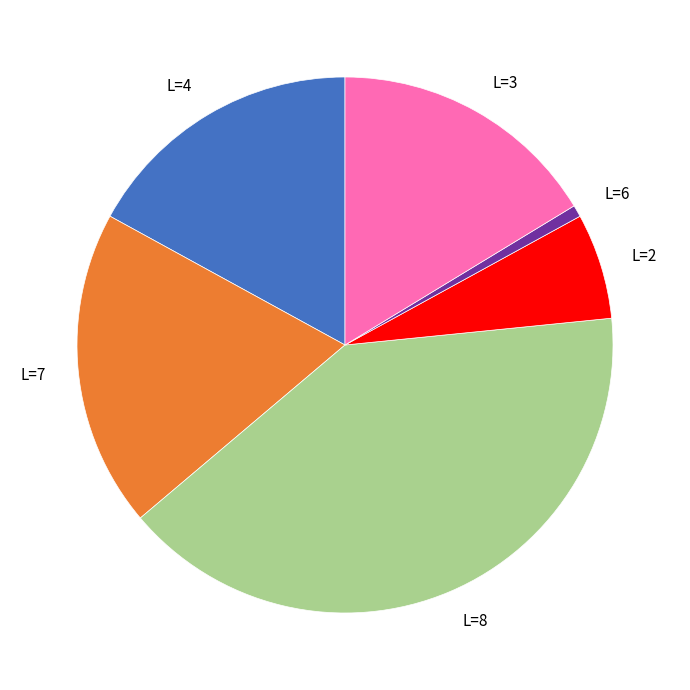

Rank the categories by value from lowest to highest.

L=6, L=2, L=3, L=4, L=7, L=8